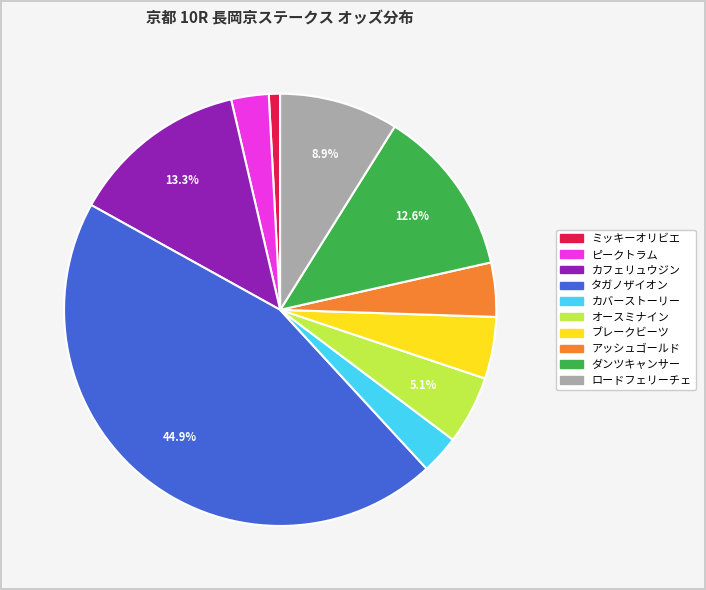

True or false: ブレークビーツ accounts for 5% of the total.

True